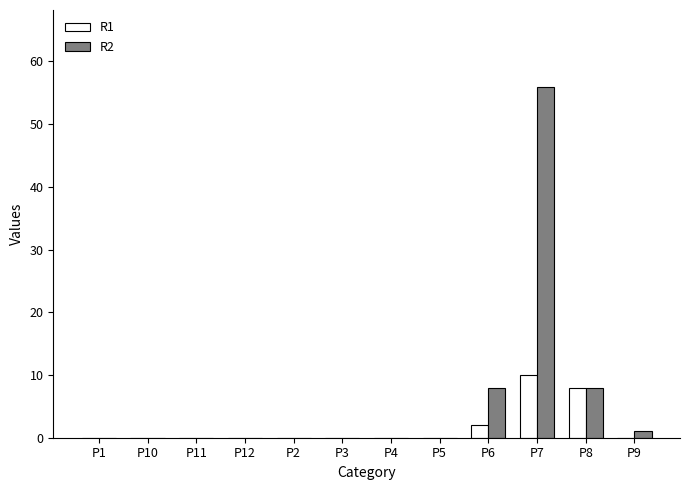

Reading left to right, transcribe all the data shown in this chart.

R1: P1=0	P10=0	P11=0	P12=0	P2=0	P3=0	P4=0	P5=0	P6=2	P7=10	P8=8	P9=0
R2: P1=0	P10=0	P11=0	P12=0	P2=0	P3=0	P4=0	P5=0	P6=8	P7=56	P8=8	P9=1